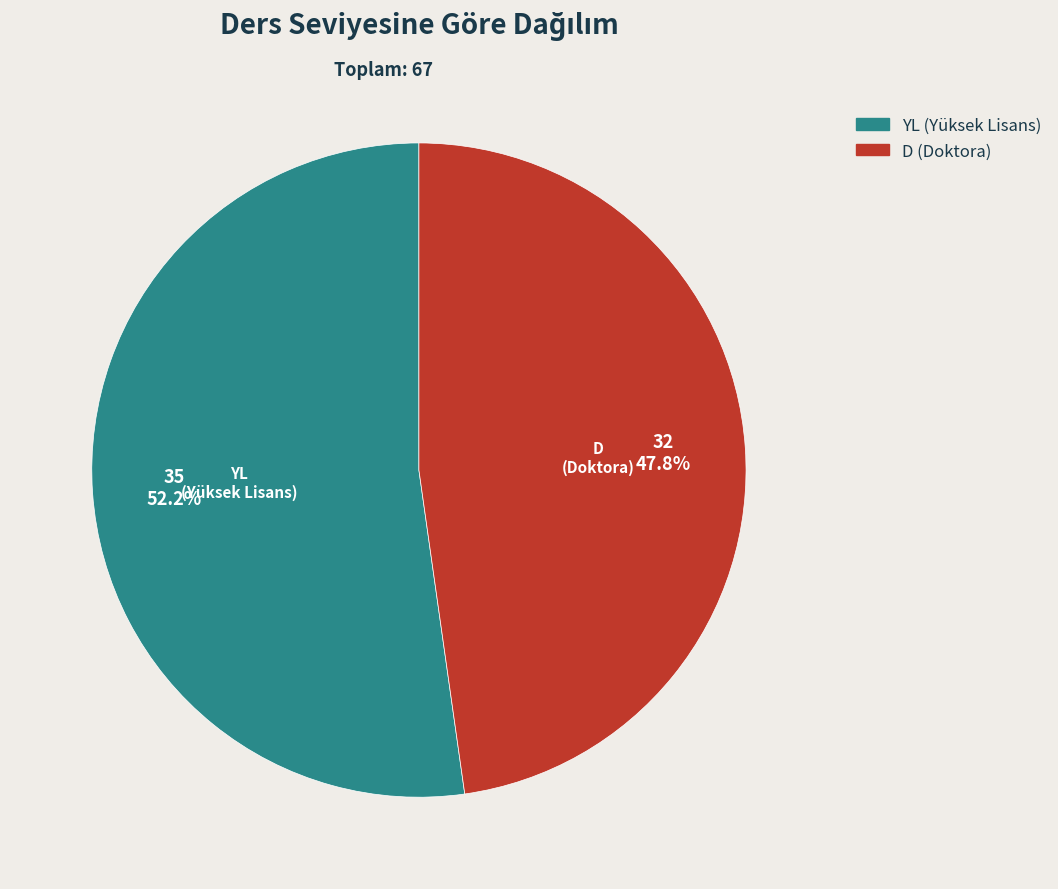

What is the ratio of the value at YL to the value at D?

1.1